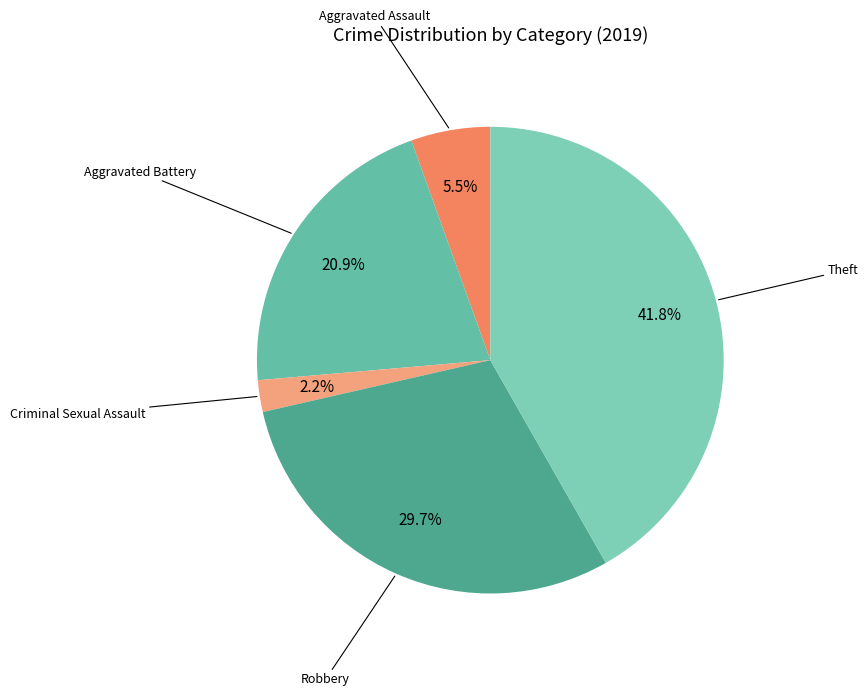

How many segments does this pie chart have?

5